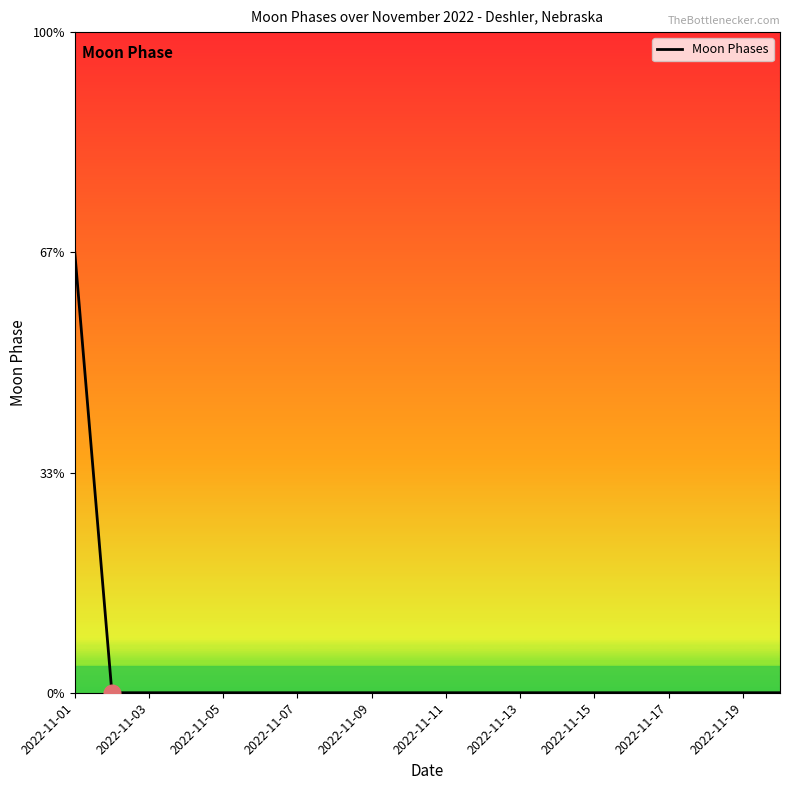

Does the chart display data point markers on the line(s)?

No